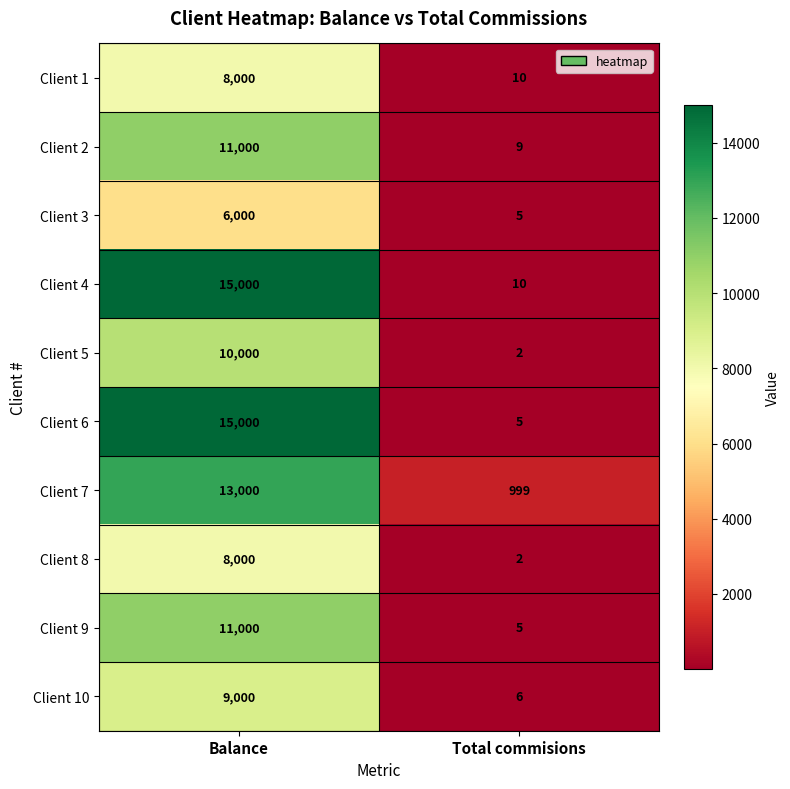

Between Balance and Total commisions, which series saw the biggest shift?

Client 6